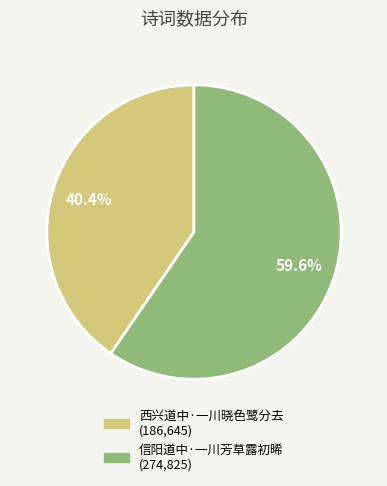

To the nearest percent, what is the combined percentage of 信阳道中·一川芳草露初晞 and 西兴道中·一川晓色鹭分去?

100%